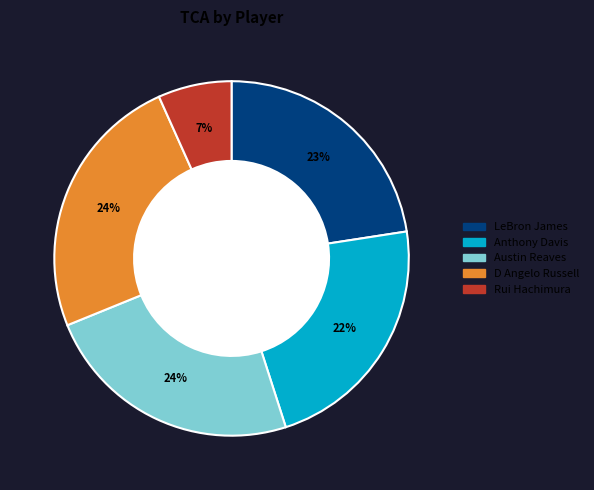

The D Angelo Russell slice represents 33% of the pie. True or false?

False